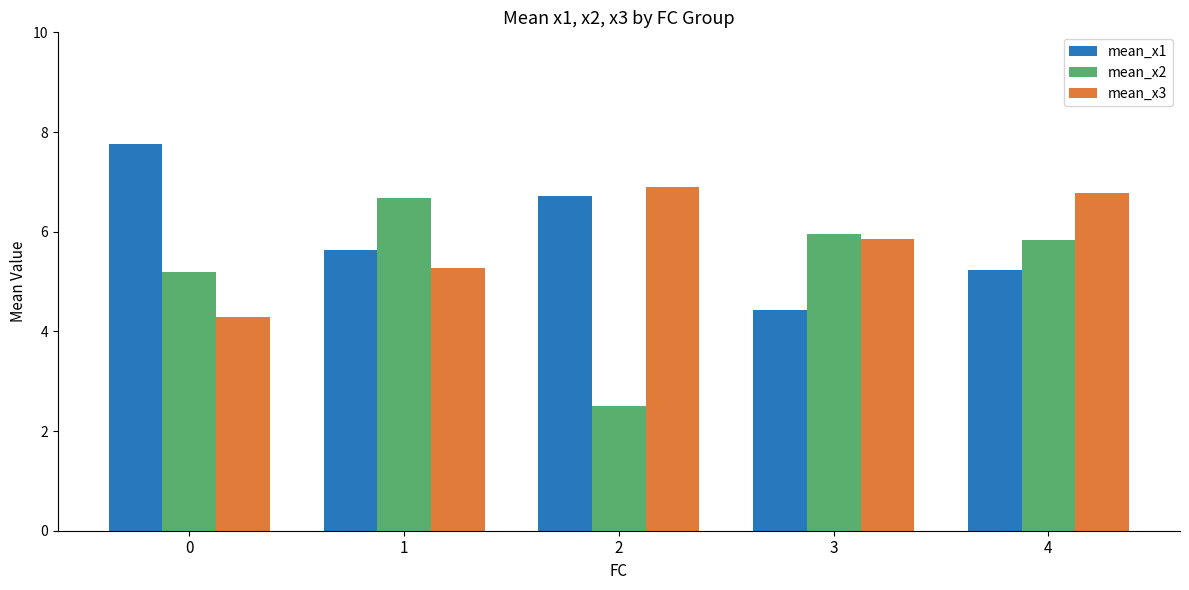

At which category is the sum across all series the highest?

4